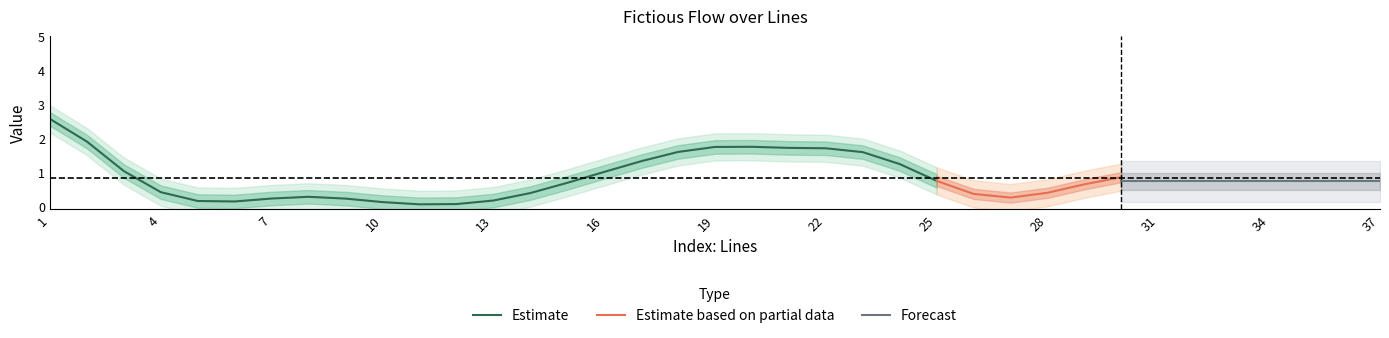

Read the value at 23.

2